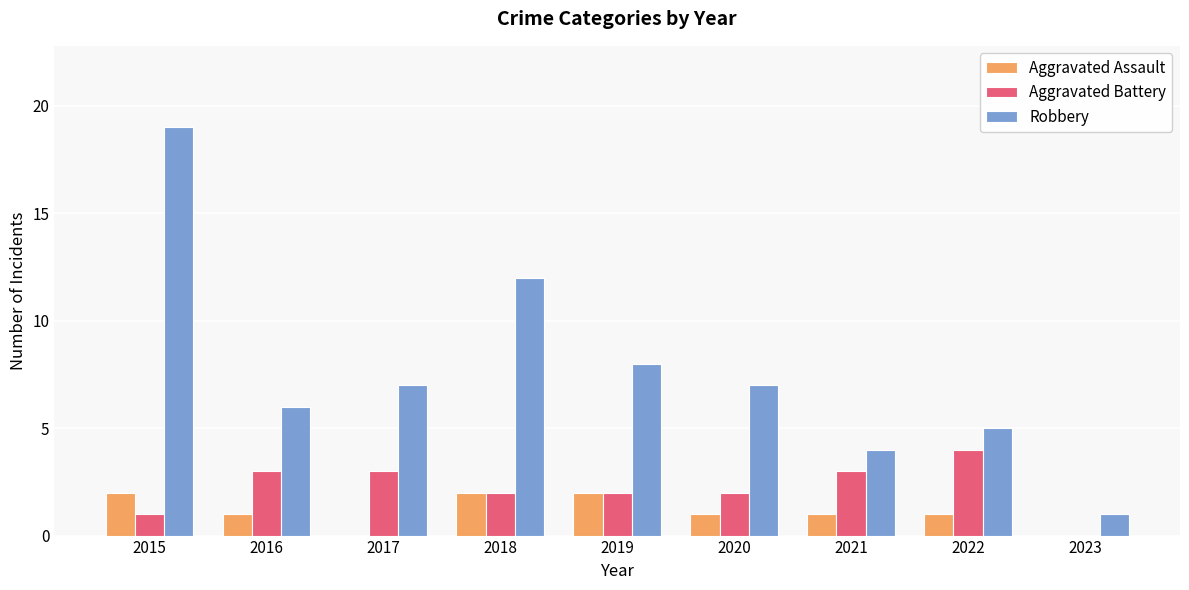

What is the difference between the Aggravated Battery values at 2020 and 2017?

1